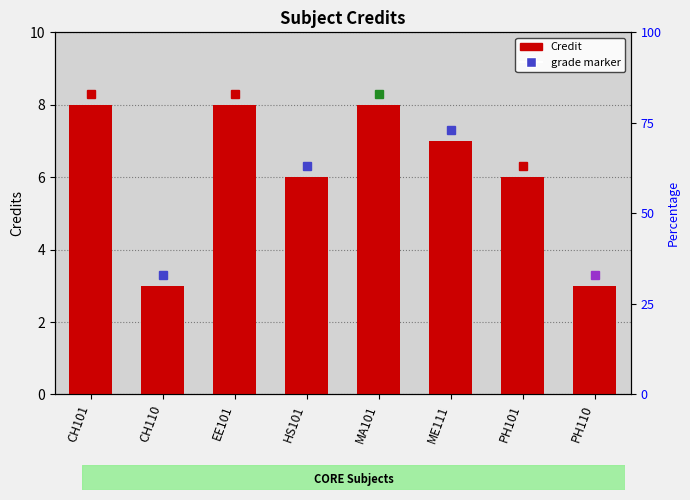

Count the number of categories in the chart.

8